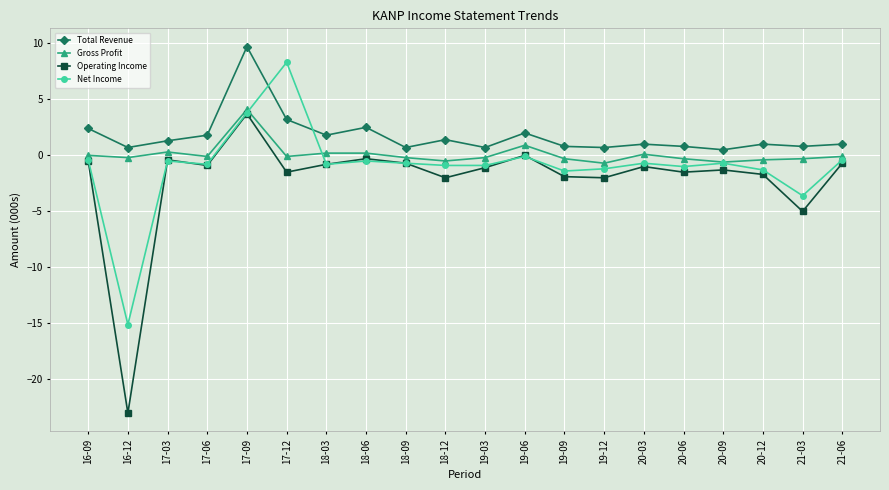

What is the highest value of the Total Revenue series?

9.7